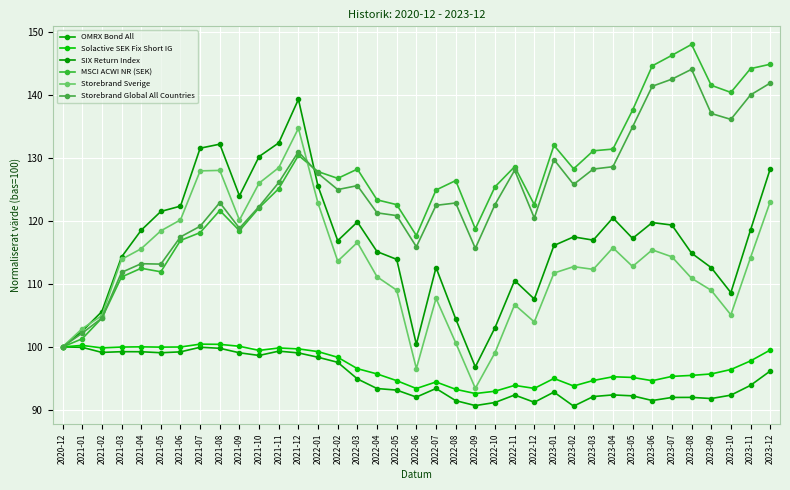

At which category is the sum across all series the highest?

2021-12